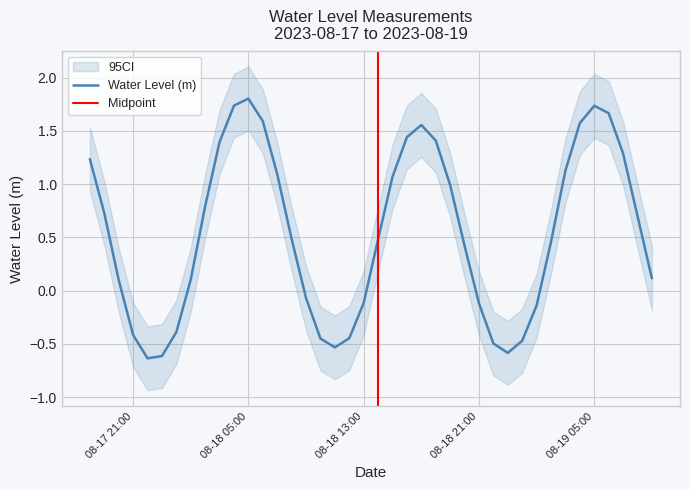

What is the highest value of the Water Level (m) series?

1.8